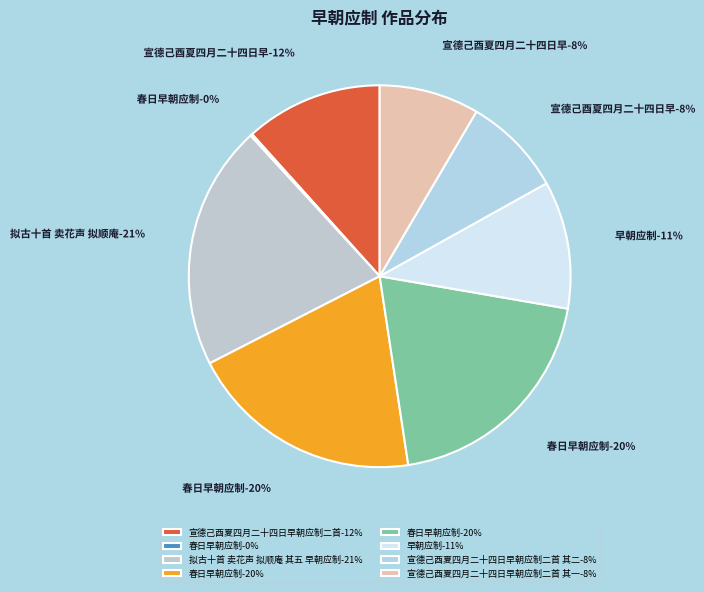

What is the change in value from 春日早朝应制 to 早朝应制?

-544880